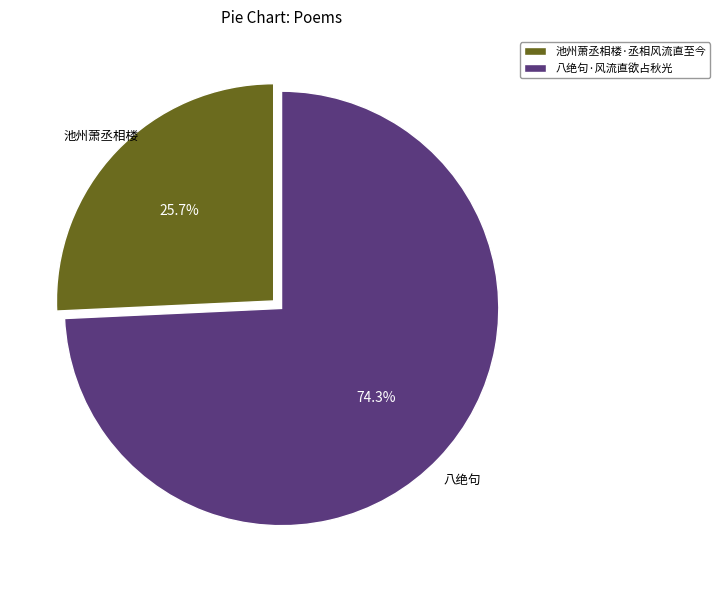

Approximately how many times larger is the value at 池州萧丞相楼·丞相风流直至今 compared to 八绝句·风流直欲占秋光?

0.3